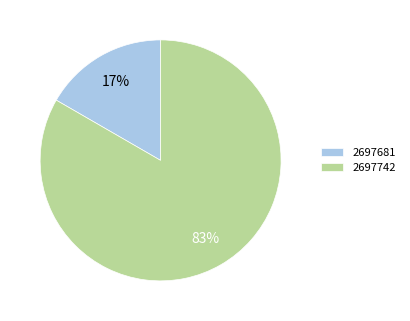

Which slice is the largest?

2697742